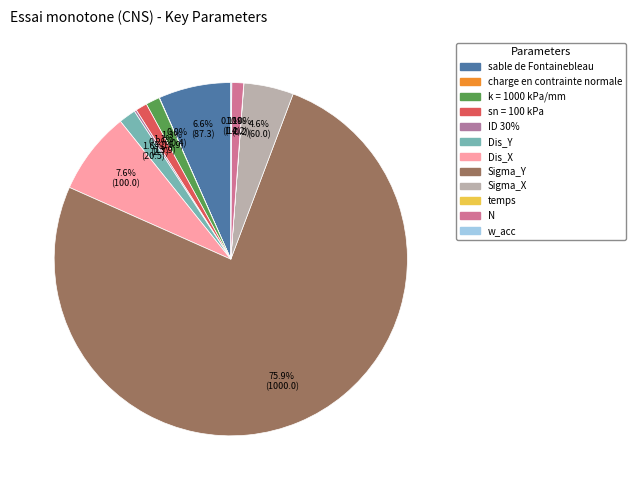

What is the smallest slice in the pie chart?

temps